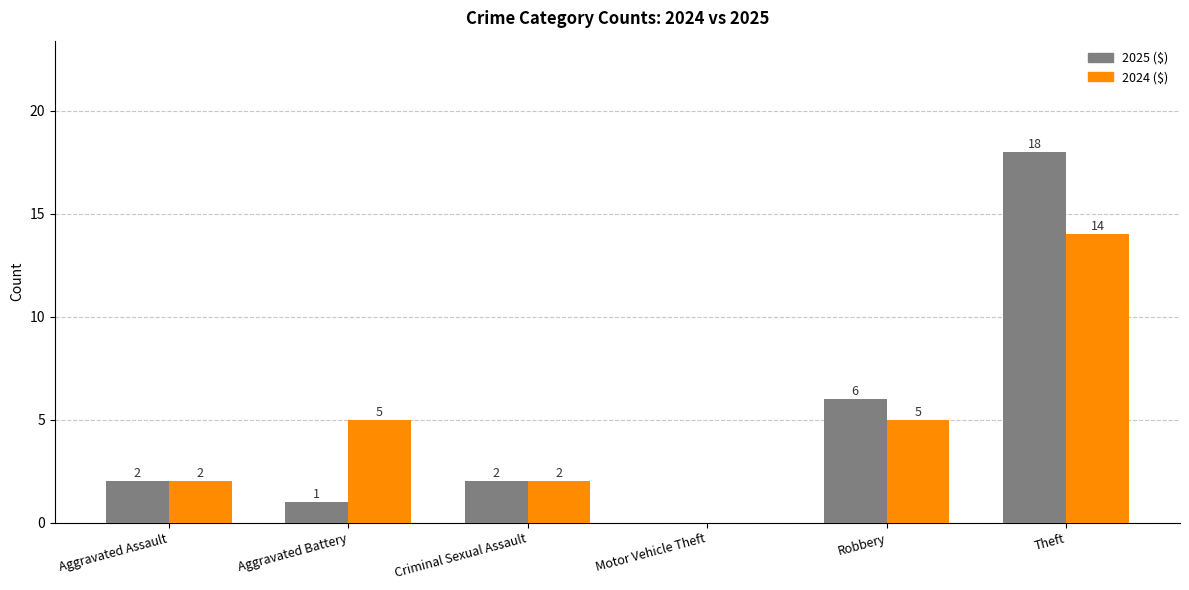

What is the total value across all series at Aggravated Assault?

4